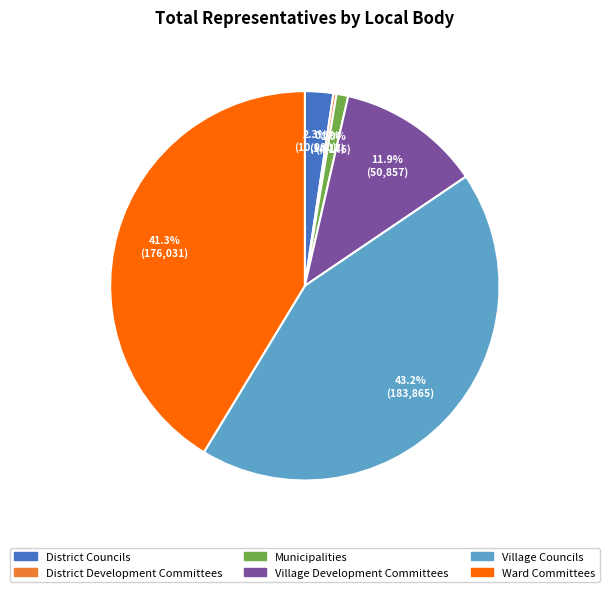

To the nearest percent, what portion does Ward Committees represent?

41%